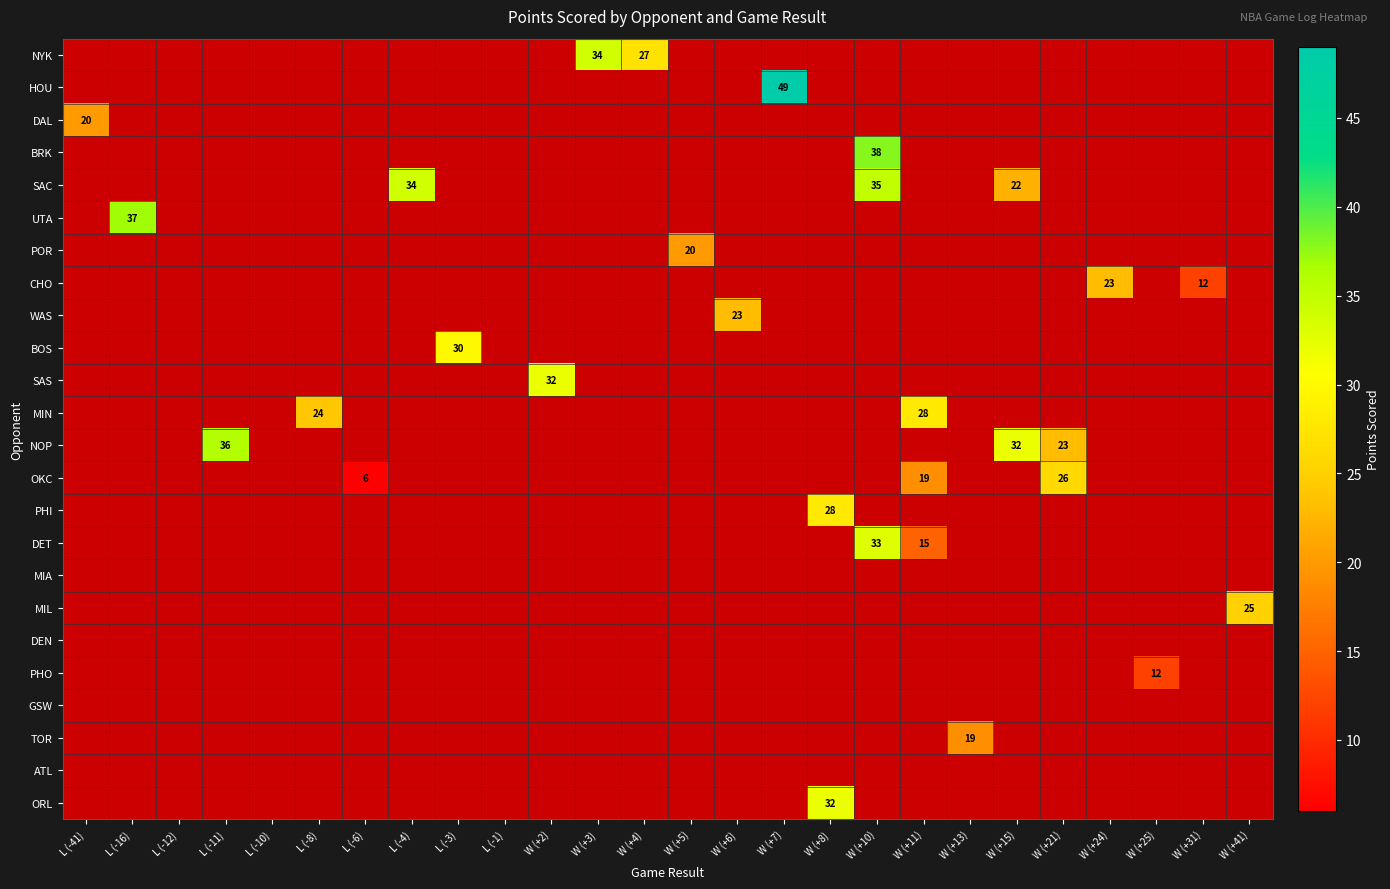

True or false: DAL has a value of 30 at L (-41).

False